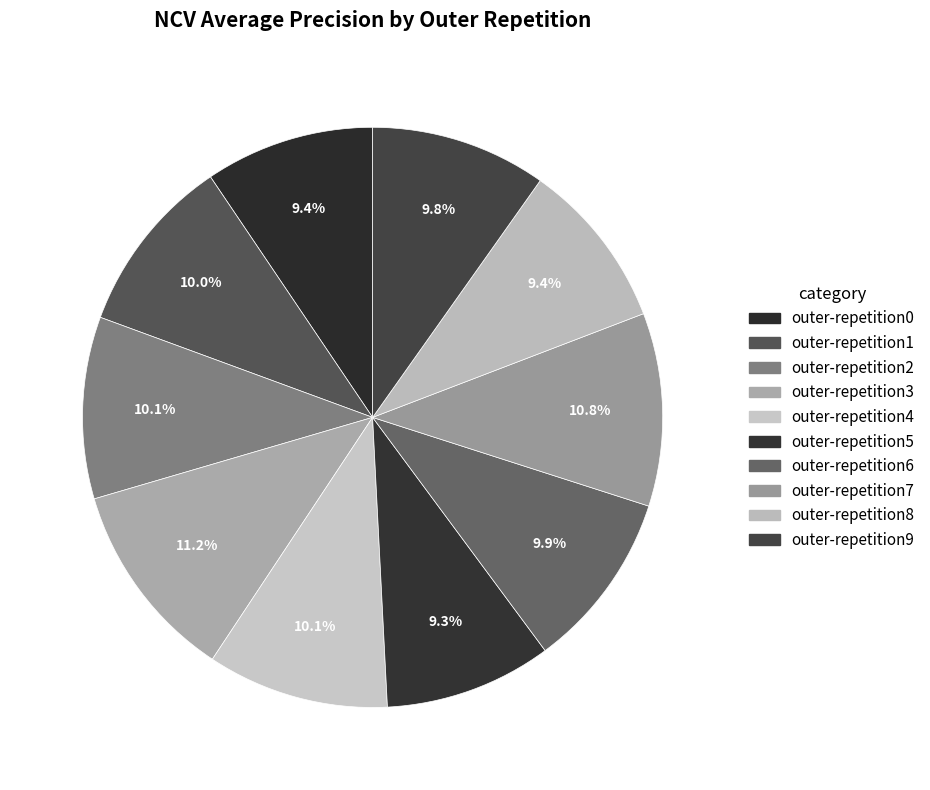

To the nearest percent, what is the combined percentage of outer-repetition9 and outer-repetition4?

20%